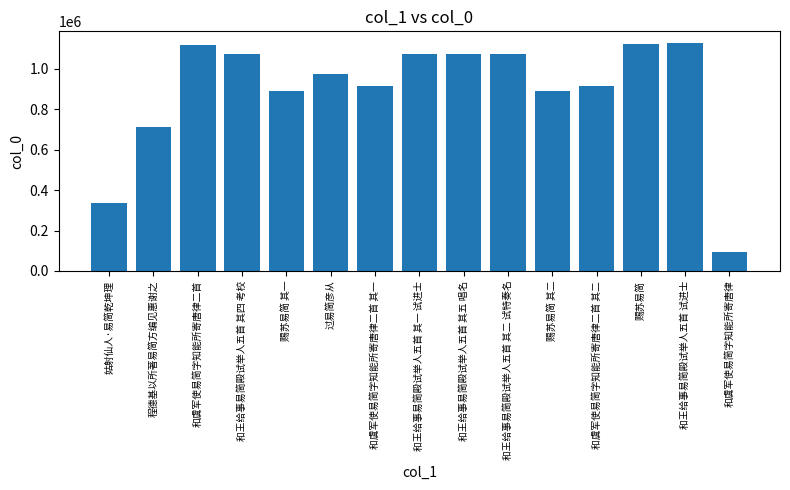

How many categories are shown in the chart?

15